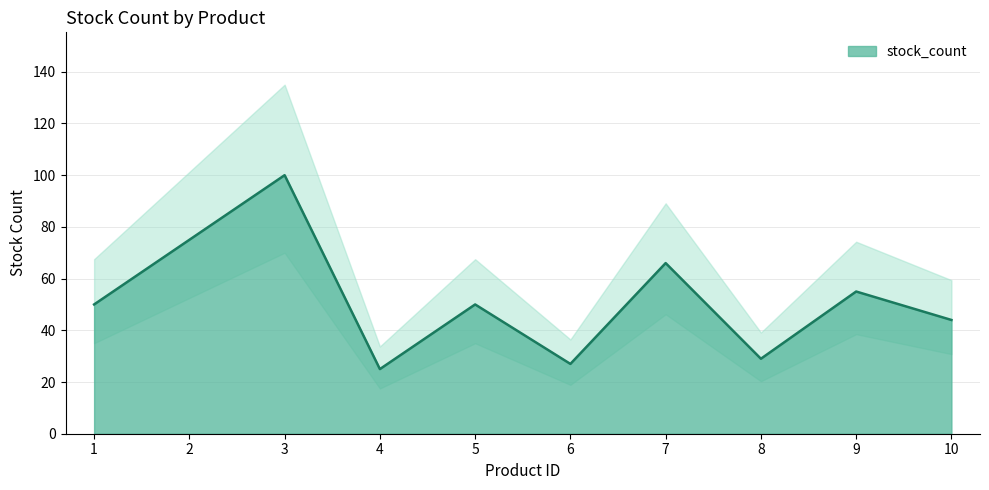

Rank the categories by value from highest to lowest.

3, 2, 7, 9, 1, 5, 10, 8, 6, 4